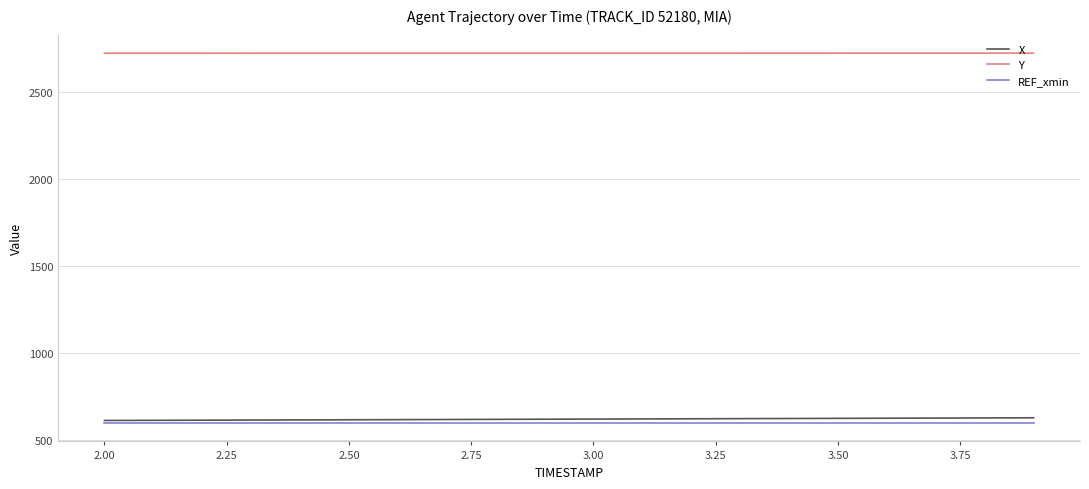

What is the greatest value displayed?

2726.3